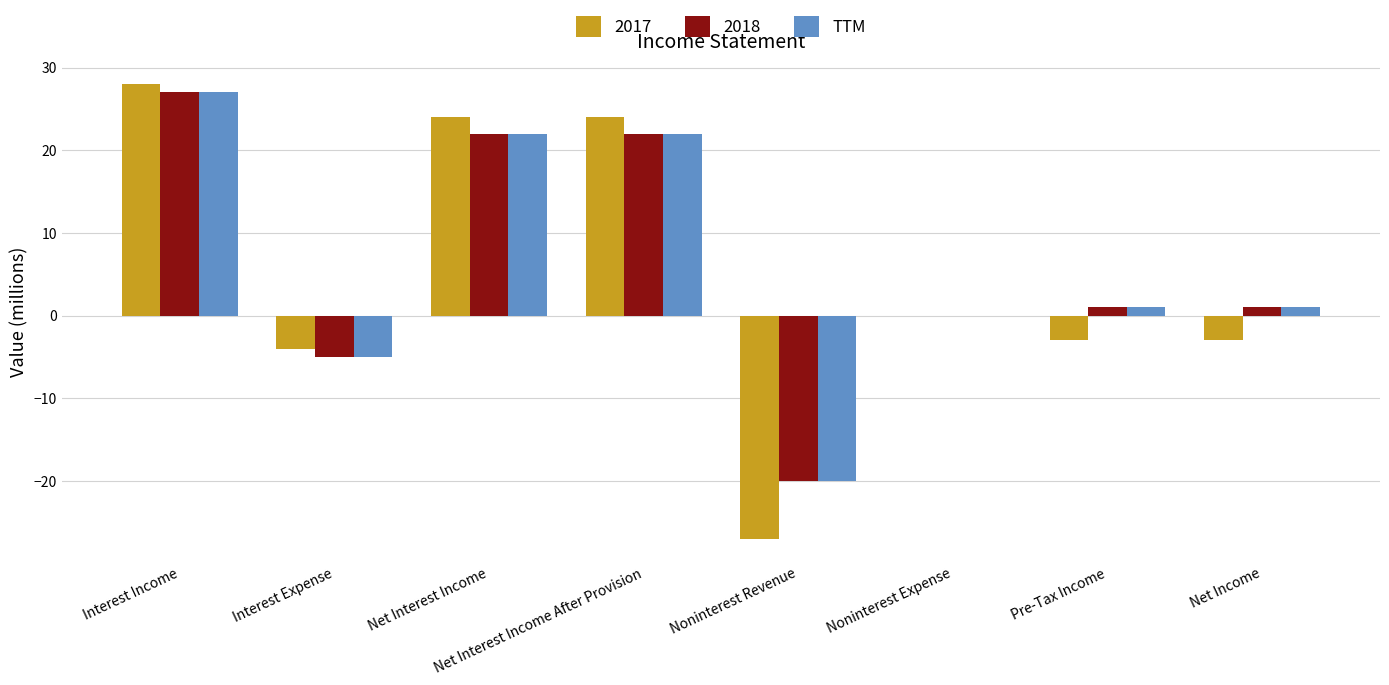

What is the sum of the 2018 values at Net Interest Income After Provision and Net Interest Income?

44